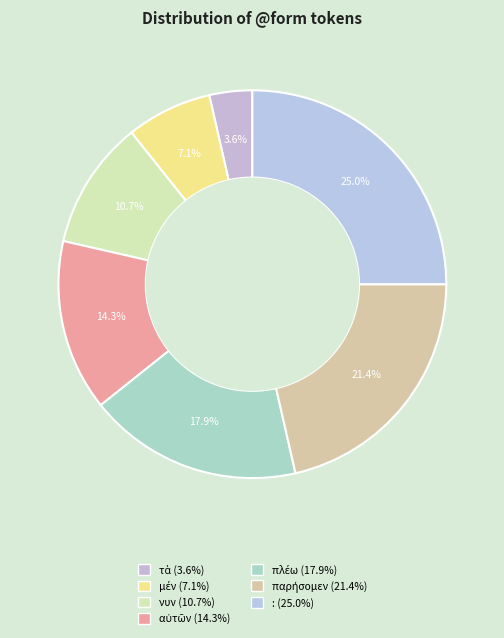

Rank the categories by value from highest to lowest.

:, παρήσομεν, πλέω, αὐτῶν, νυν, μέν, τὰ